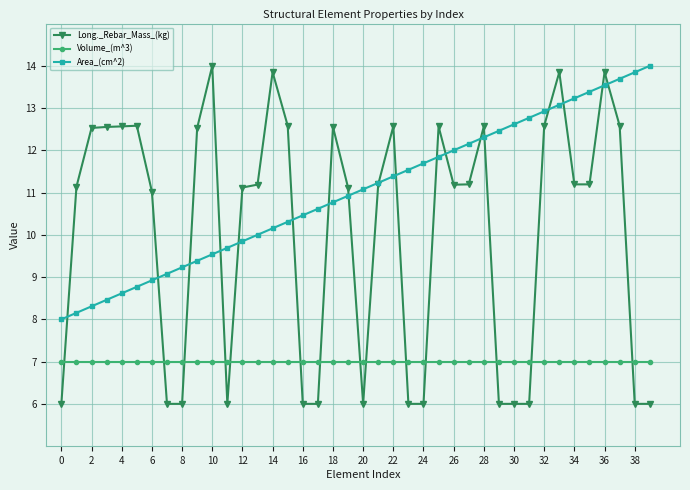

True or false: Area_(cm^2) and Volume_(m^3) cross at least once.

False